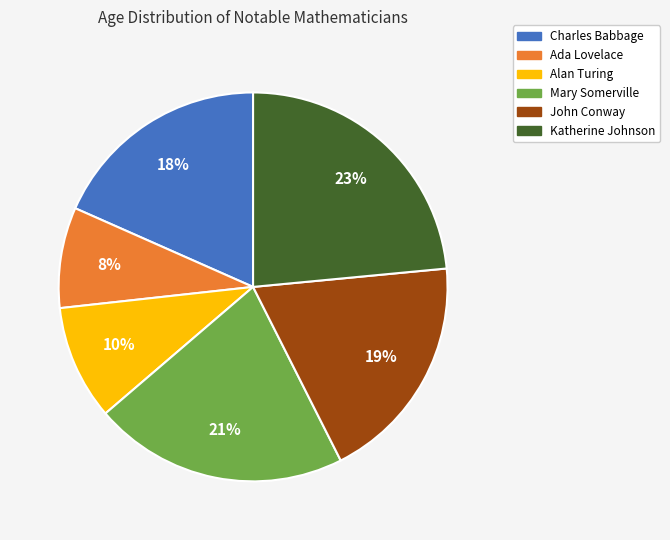

Does Katherine Johnson represent more than half of the total?

No